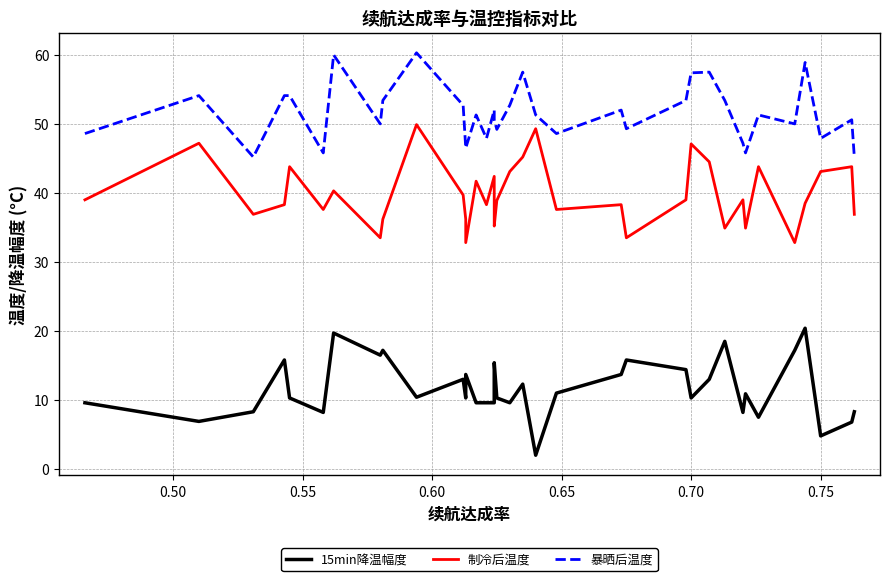

At how many categories does at least one series exceed 47?

30